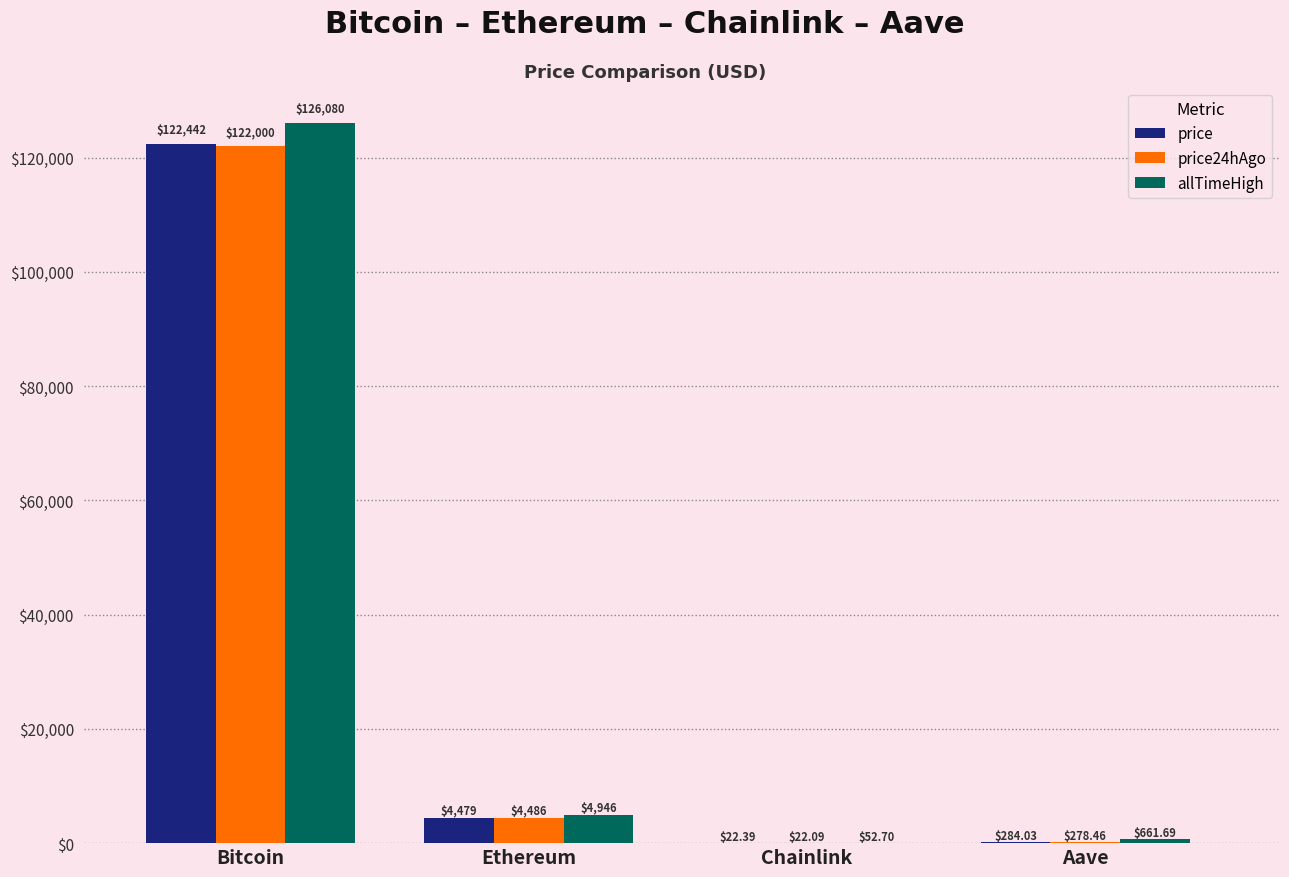

How many distinct data groups are displayed?

3